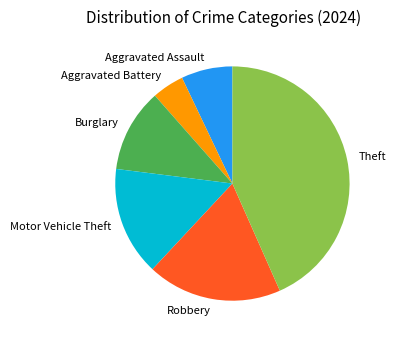

Is it true that Aggravated Battery is 4% of the pie?

True